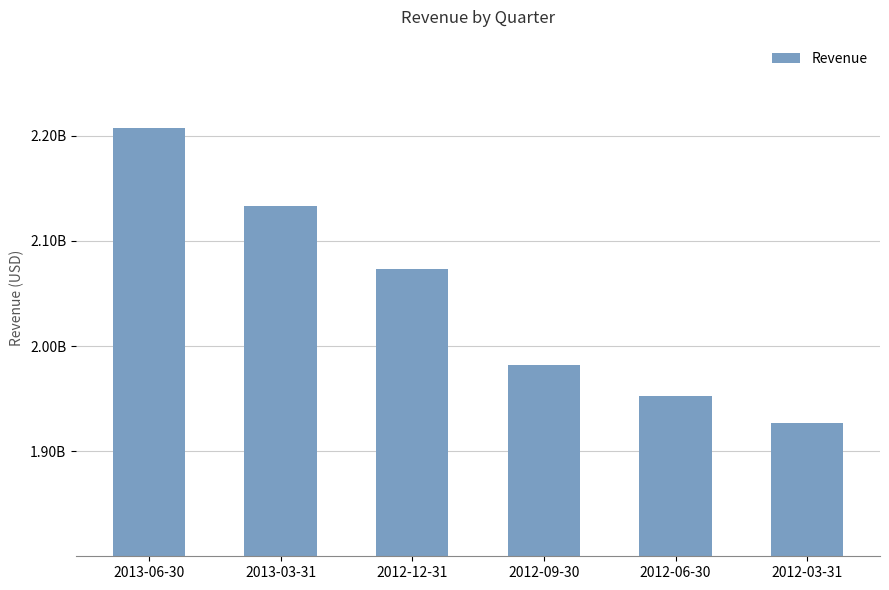

Reading right to left, transcribe all the data shown in this chart.

1926499900	1952699900	1982299900	2072999900	2133599900	2207199900